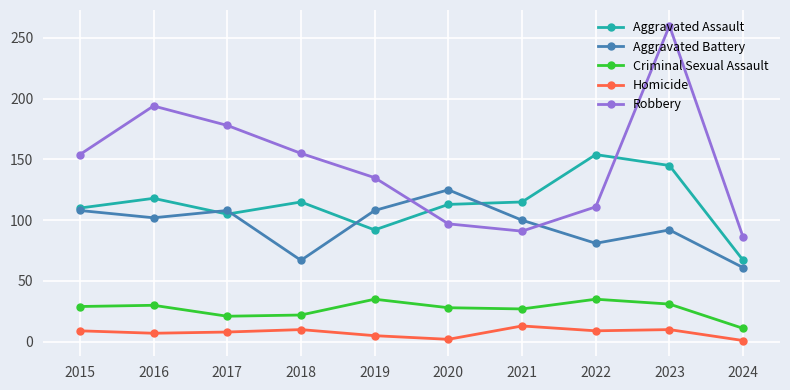

What is the difference between the Robbery values at 2015 and 2020?

57